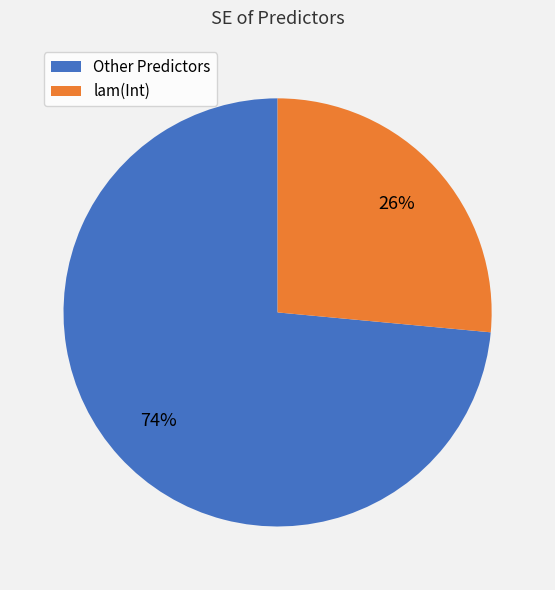

To the nearest percent, what is the average slice percentage?

50%